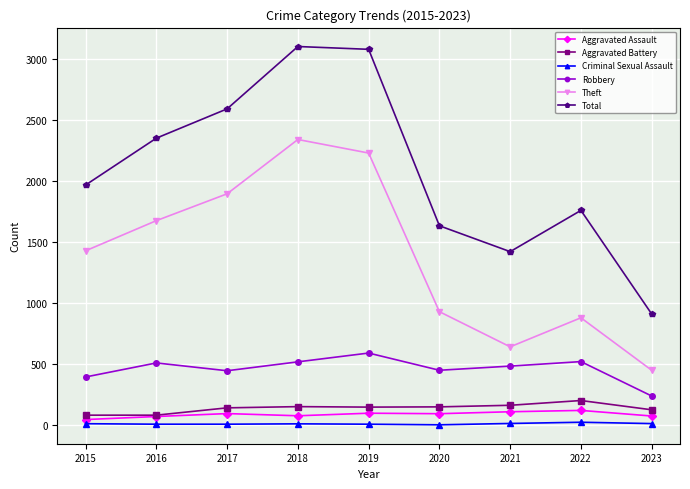

Rank the series at 2021 from highest to lowest value.

Total, Theft, Robbery, Aggravated Battery, Aggravated Assault, Criminal Sexual Assault